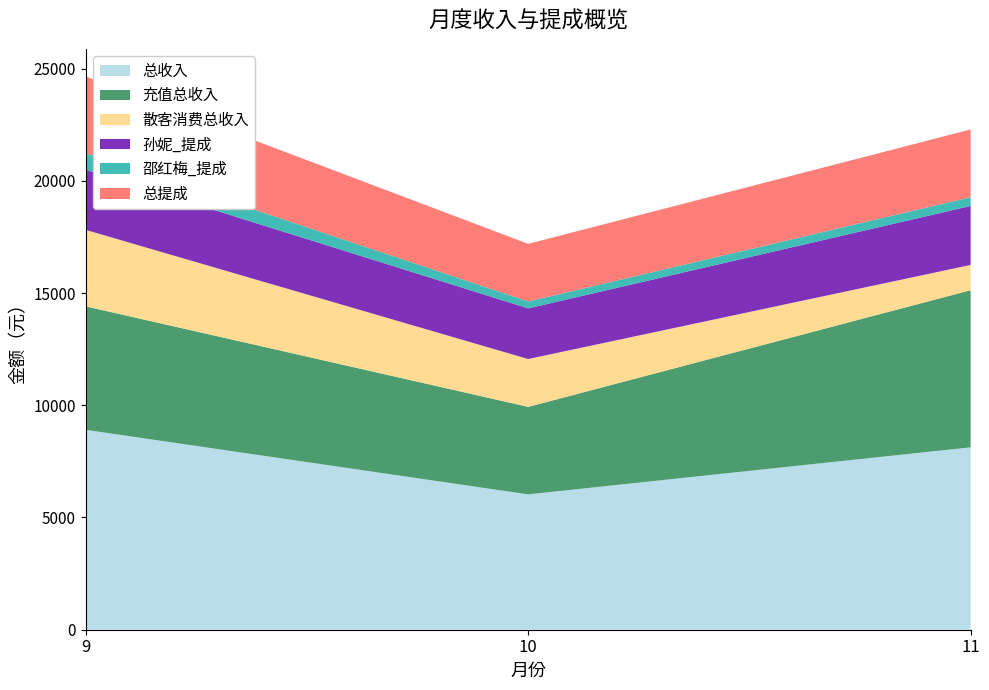

Reading left to right, list all the values displayed in this chart.

总收入: 9=8906.0	10=6030.0	11=8126.0
充值总收入: 9=5500.0	10=3898.0	11=7000.0
散客消费总收入: 9=3406.0	10=2132.0	11=1126.0
孙妮_提成: 9=2679.0	10=2256.2	11=2628.0
邵红梅_提成: 9=738.4	10=309.2	11=389.6
总提成: 9=3417.4	10=2565.4	11=3017.6